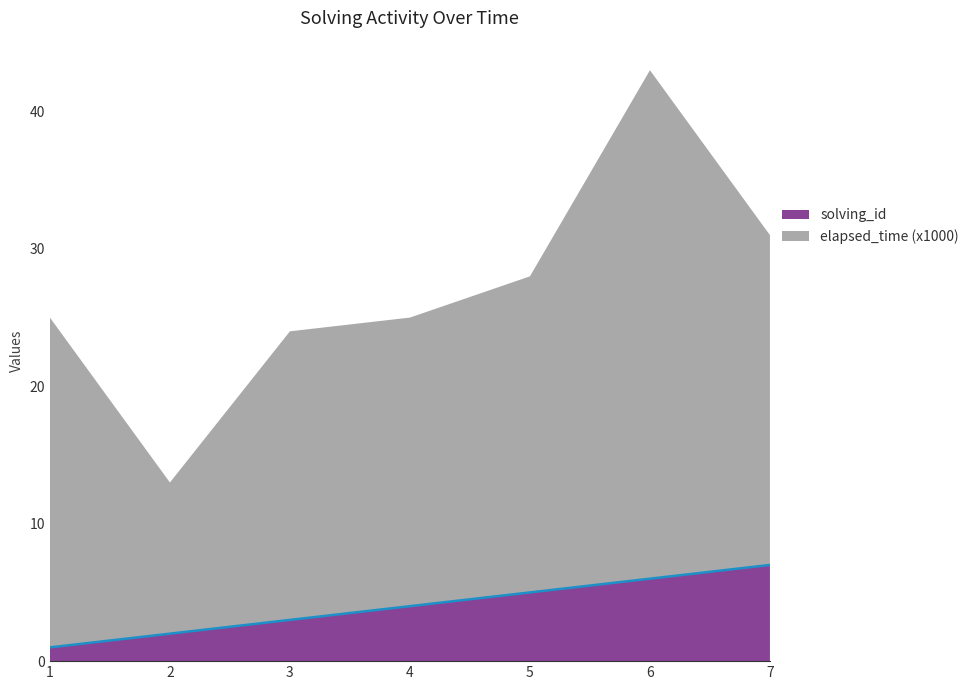

What is the difference between the maximum and minimum values?

6